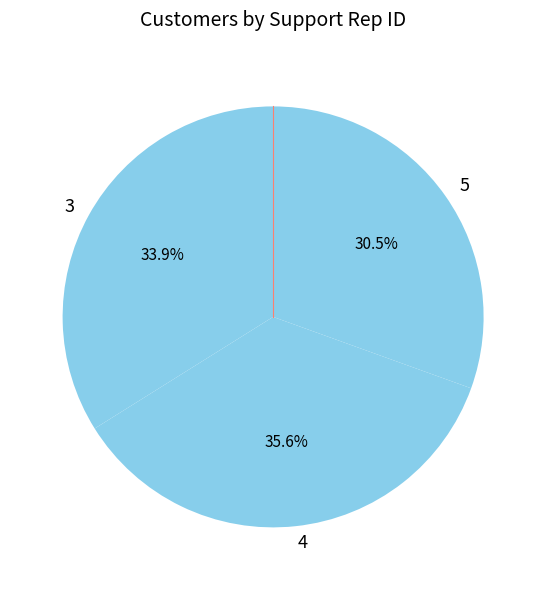

Count the number of slices in the pie.

3